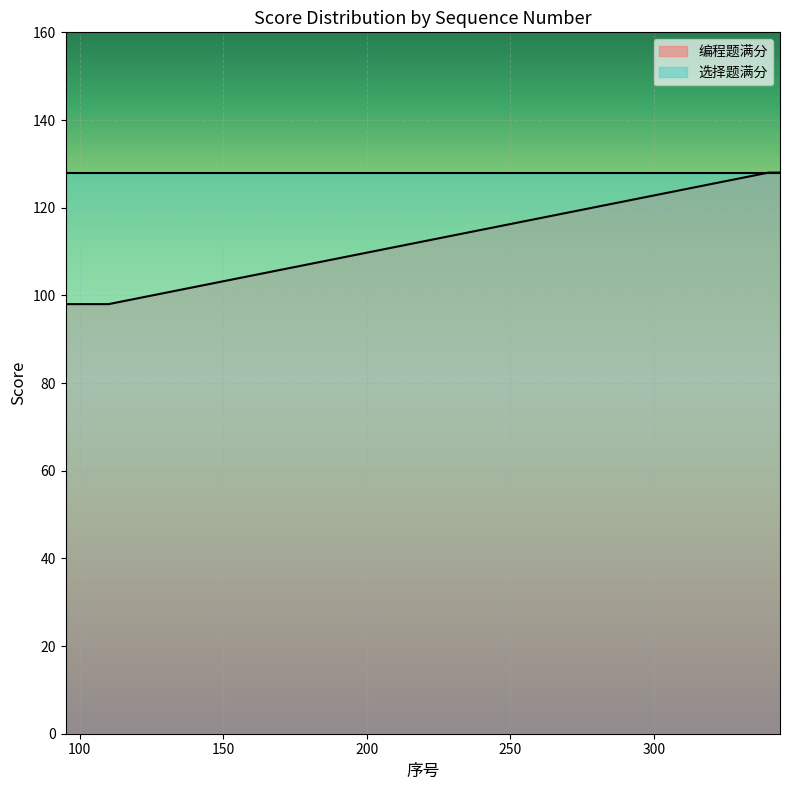

Rank the series by their average value, from highest to lowest.

选择题满分, 编程题满分